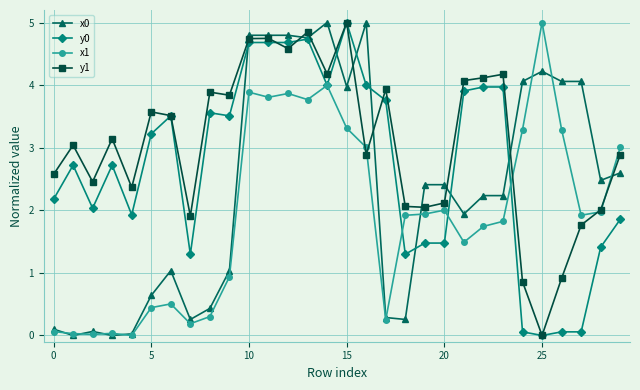

How many lines are shown in the chart?

4